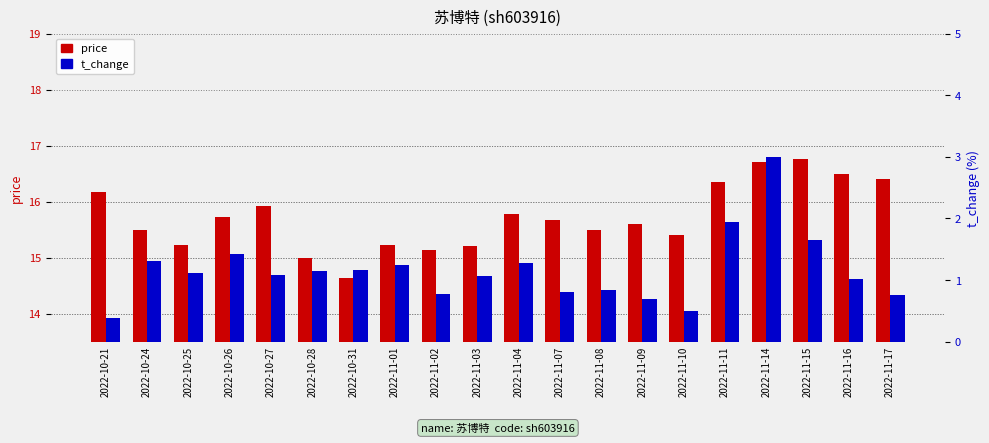

At how many categories does at least one series exceed 10?

20